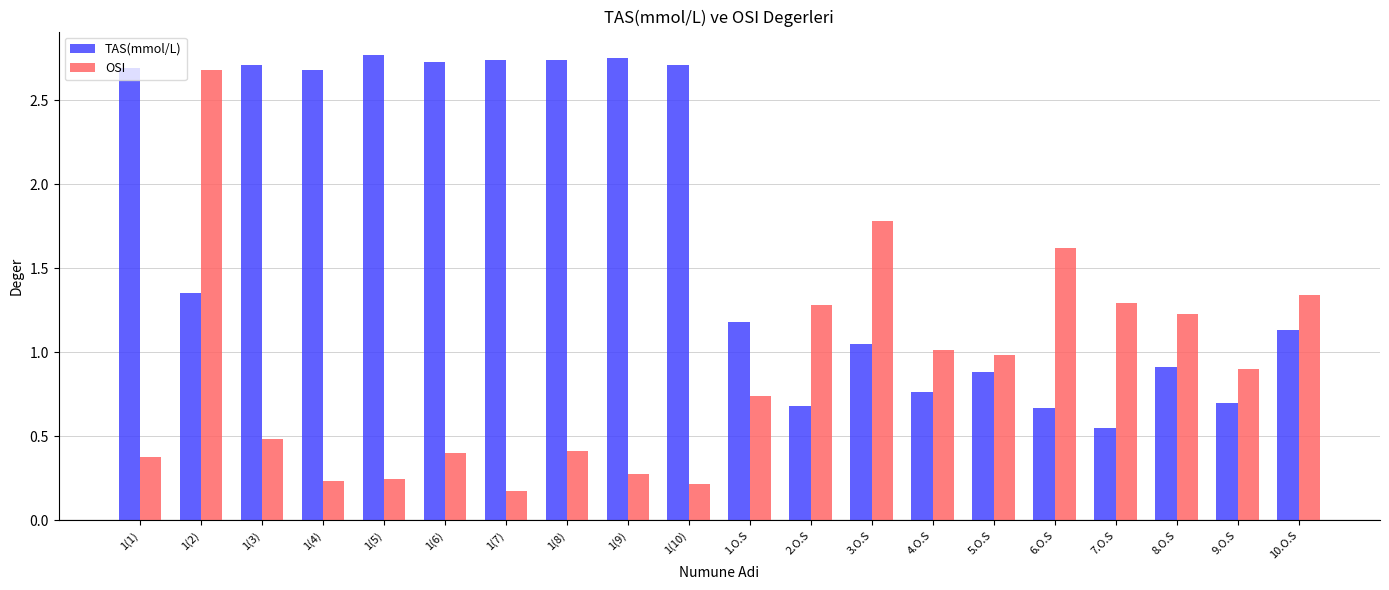

What is the label of the 7th bar from the left?

1(7)